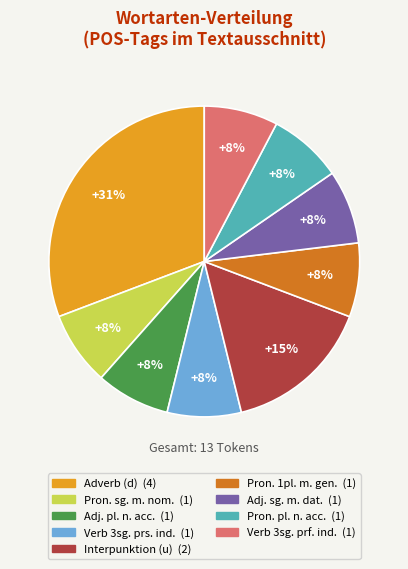

Is there any slice that represents more than half of the pie?

No